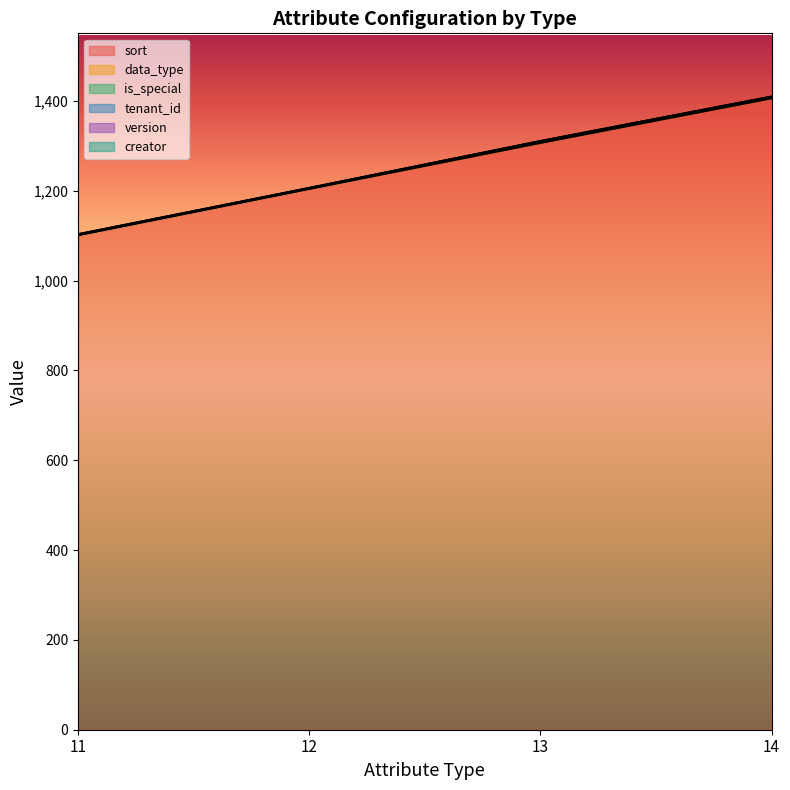

How many values in the sort series are below 1307?

14